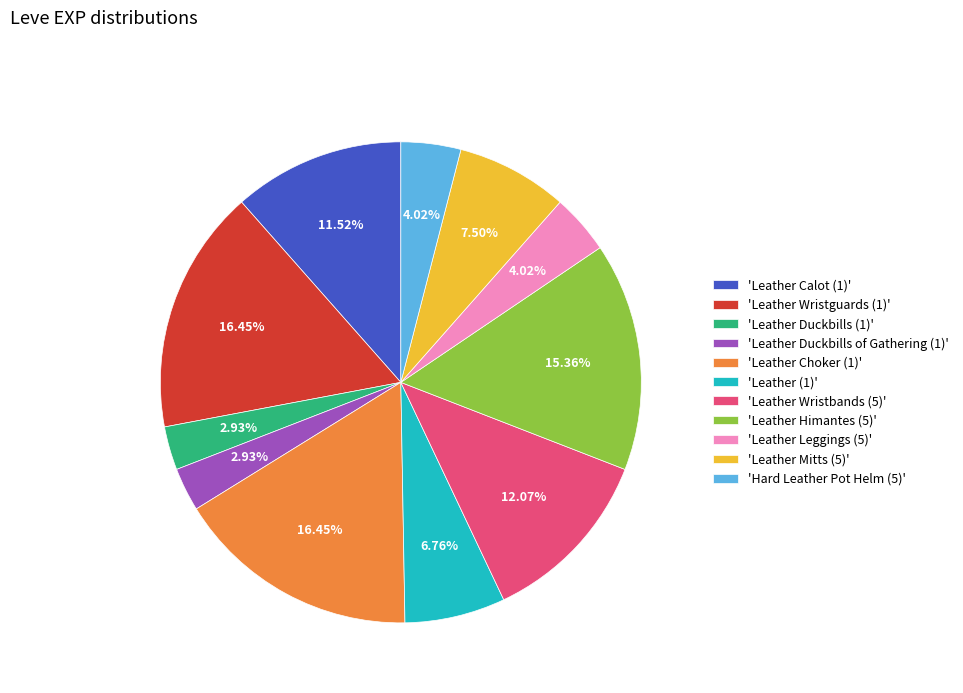

Which has a higher value, 'Leather (1)' or 'Leather Choker (1)'?

'Leather Choker (1)'